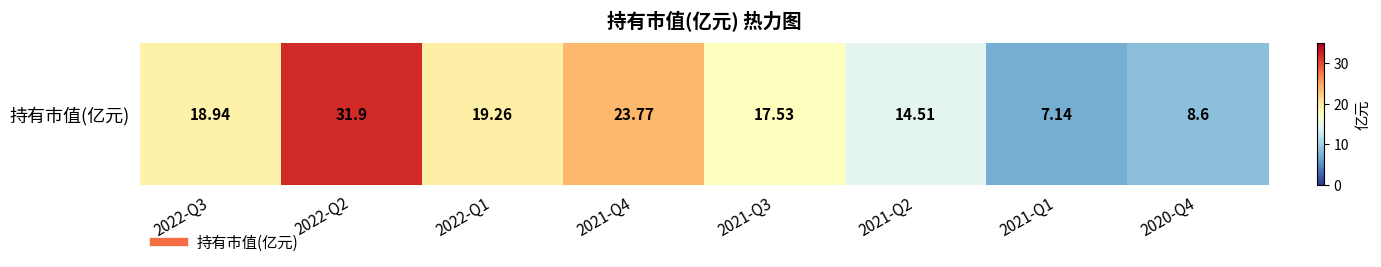

What is the change in value from 2021-Q4 to 2021-Q3?

-6.2